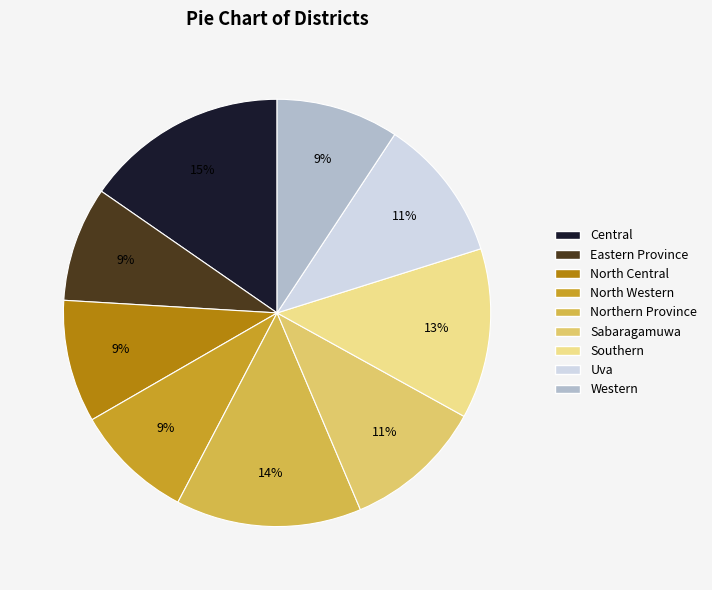

Does Eastern Province account for over 50% of the chart?

No